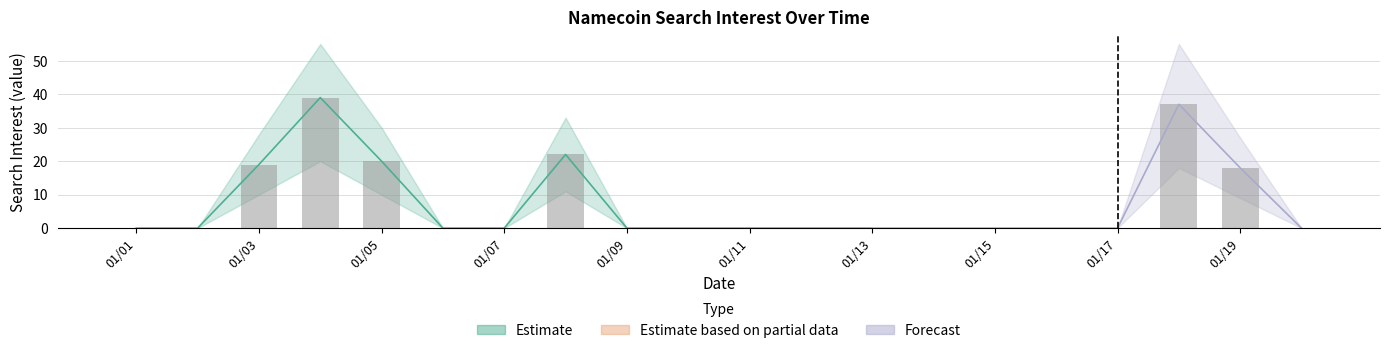

Does the chart contain stacked bars?

No